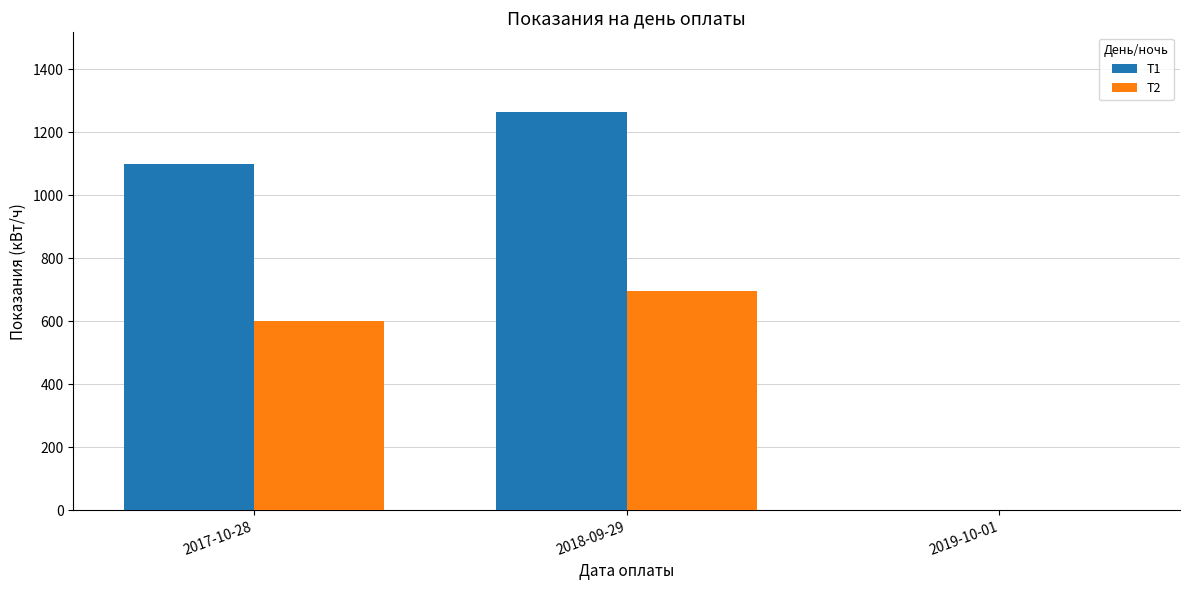

What is the maximum value shown in the chart?

1265